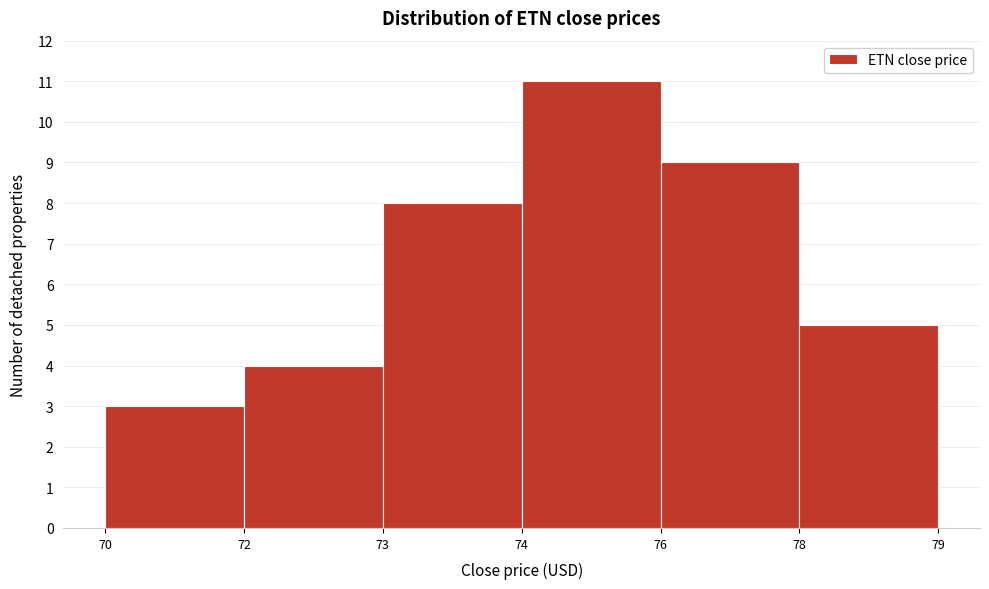

Reading right to left, list all the values displayed in this chart.

5	9	11	8	4	3